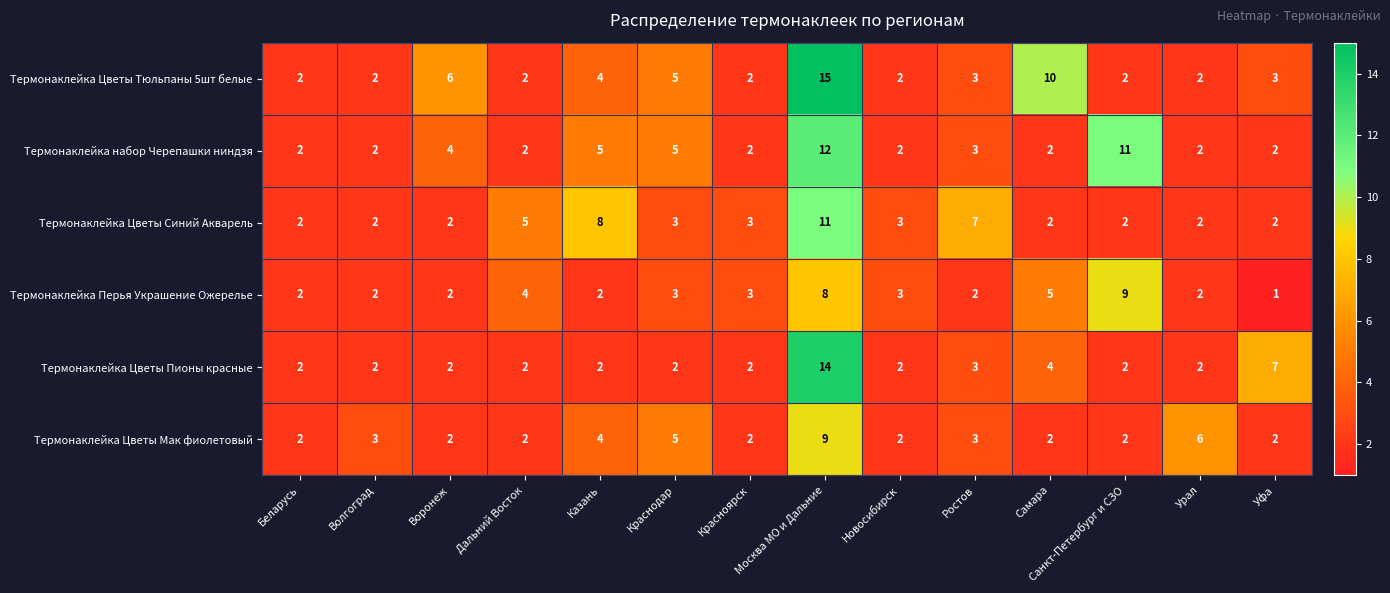

The value of Термонаклейка Цветы Мак фиолетовый at Самара is 1. True or false?

False